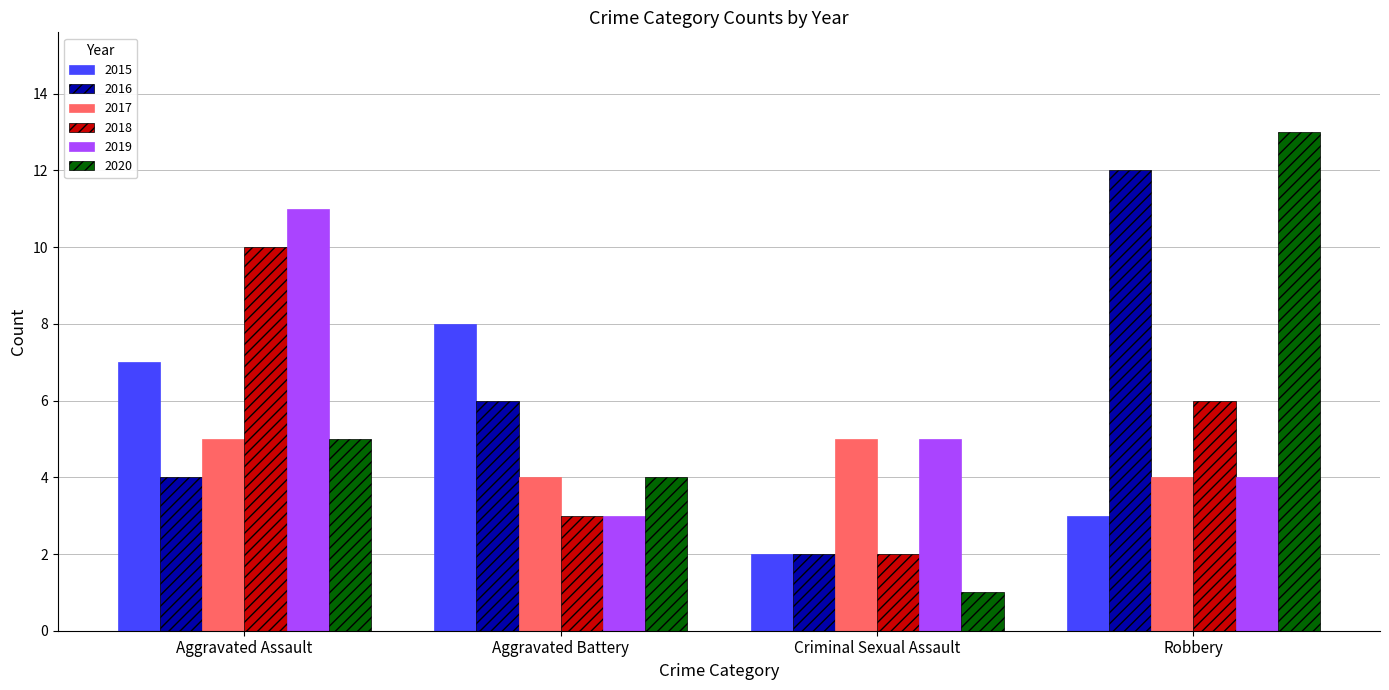

Reading left to right, what are all the values shown in this chart?

2015: 7	8	2	3
2016: 4	6	2	12
2017: 5	4	5	4
2018: 10	3	2	6
2019: 11	3	5	4
2020: 5	4	1	13